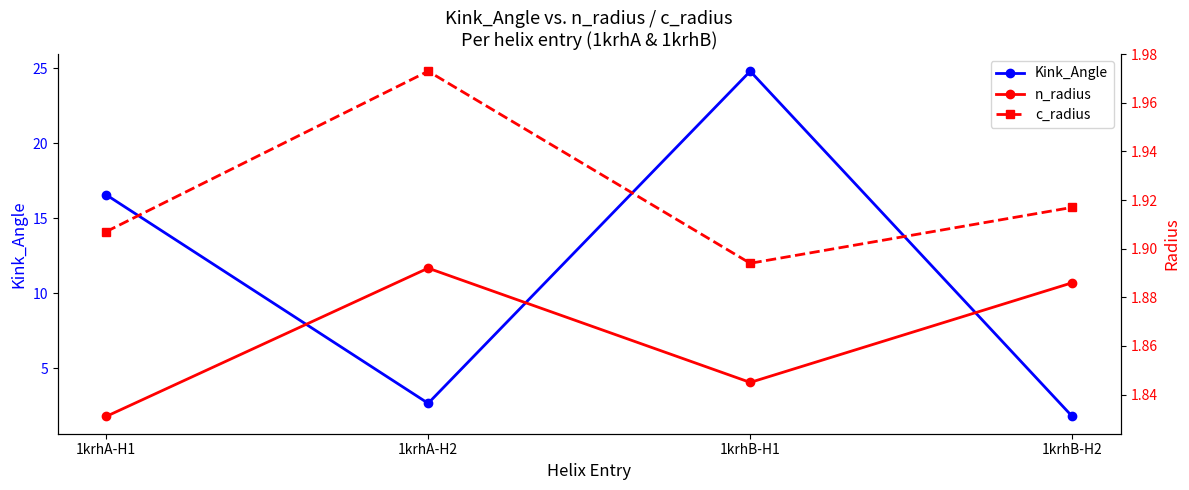

The c_radius series shows 1.9 at 1krhB-H2. True or false?

True